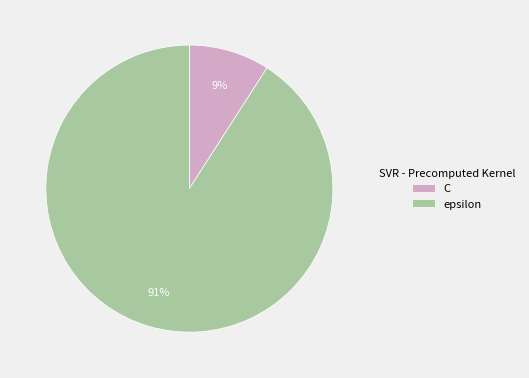

Count the number of slices in the pie.

2